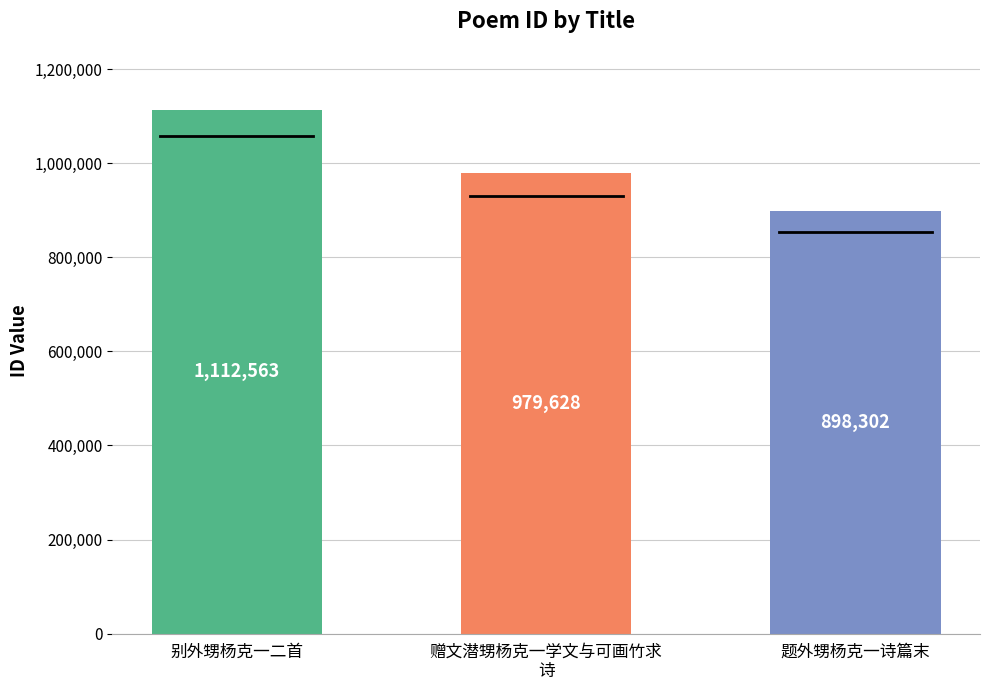

Reading left to right, what are all the values shown in this chart?

别外甥杨克一二首=1112563	赠文潜甥杨克一学文与可画竹求
诗=979628	题外甥杨克一诗篇末=898302